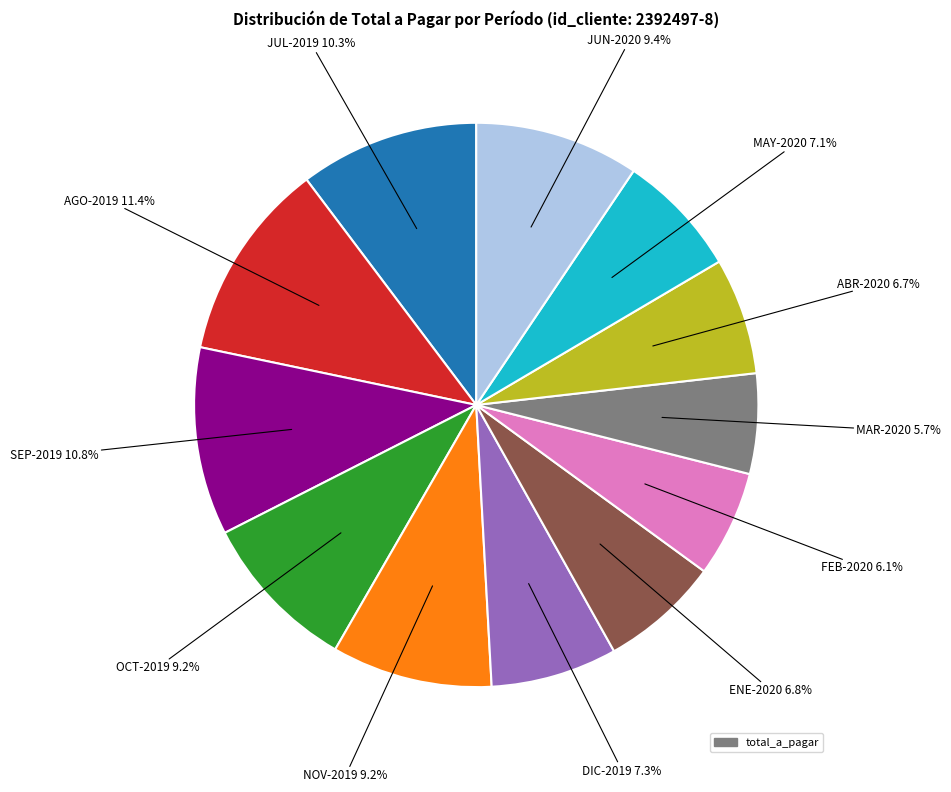

Does any single category account for the majority?

No